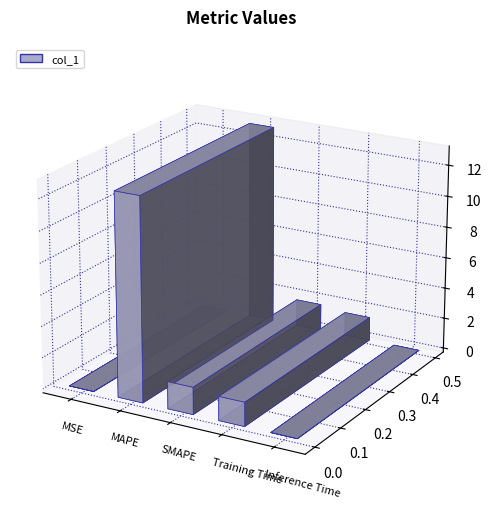

Which label corresponds to the largest value in the chart?

MAPE